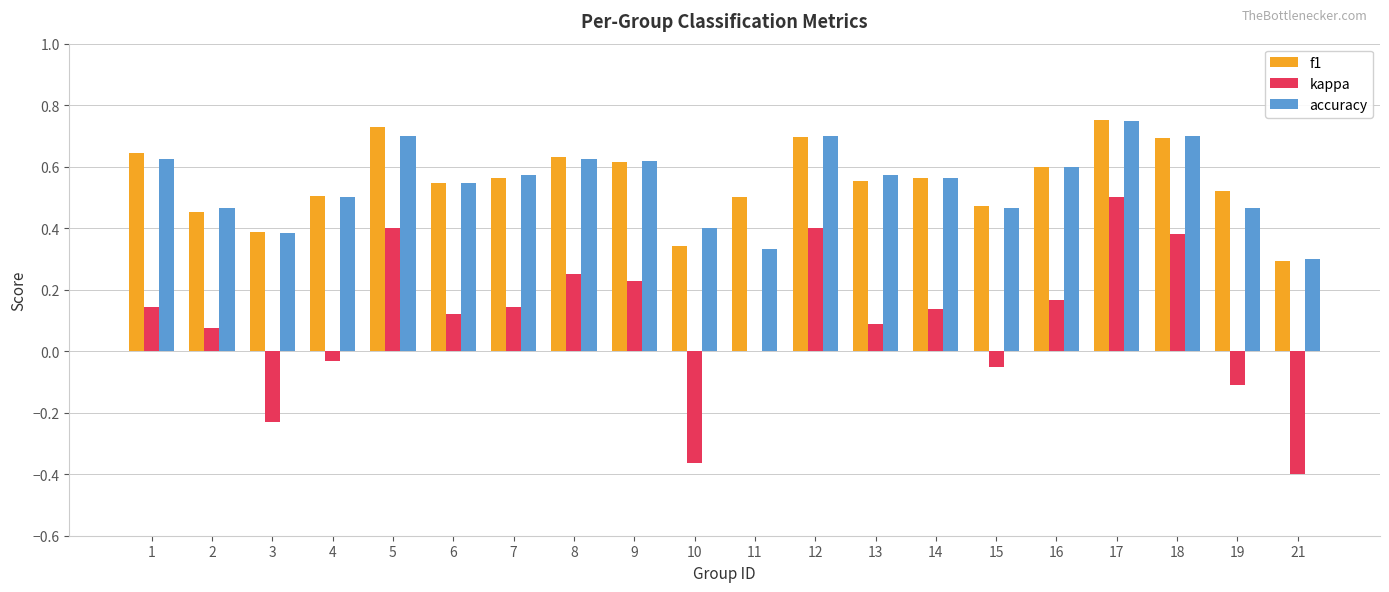

What is the sum of the accuracy values at 19 and 15?

0.9